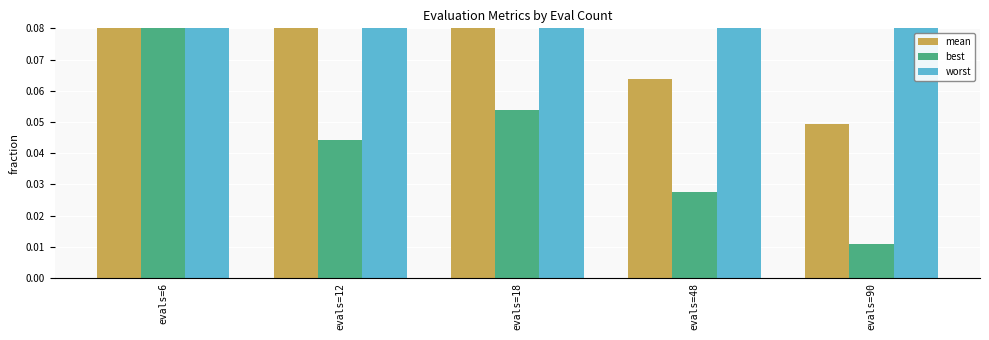

Which series changed the most between evals=48 and evals=90?

best